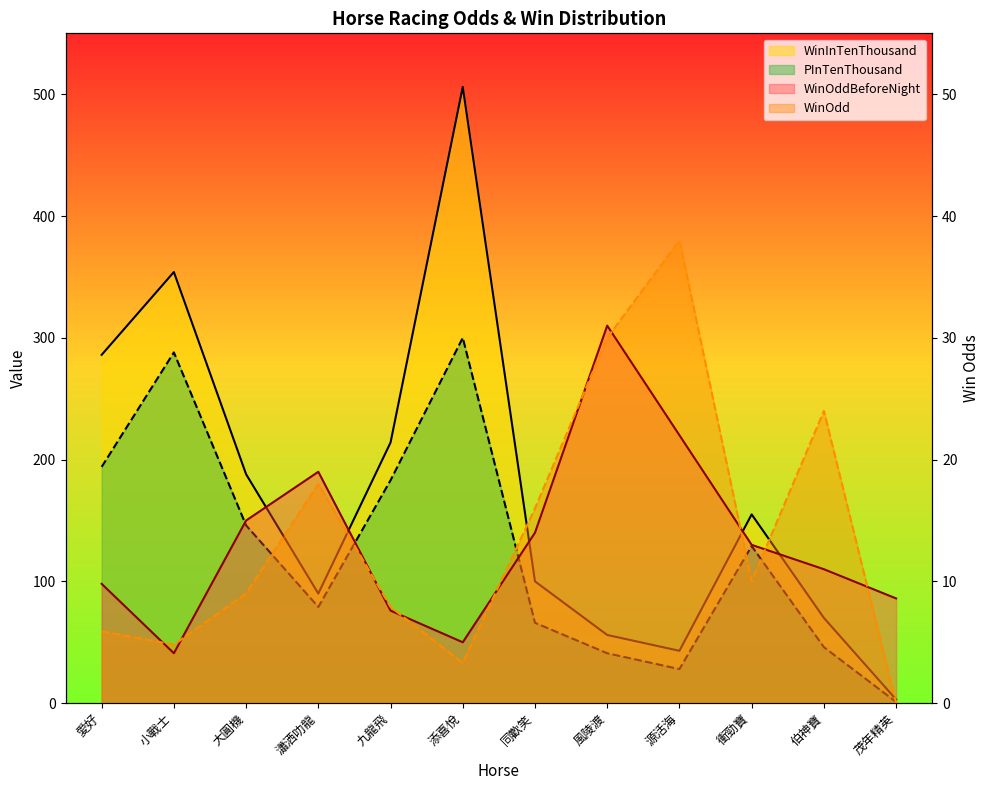

True or false: WinOdd has more than 1 points higher than both neighbors.

True